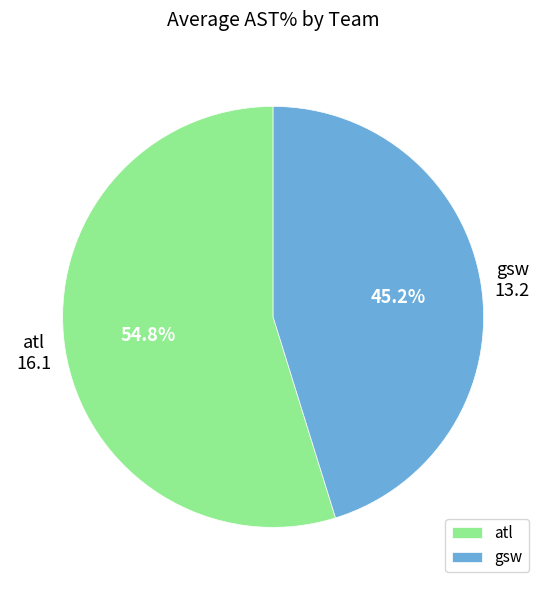

Rank the categories by value from highest to lowest.

atl, gsw